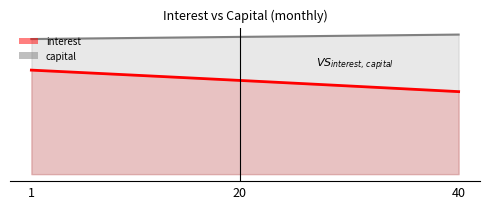

The value of interest at 29 is 1239.1. True or false?

False